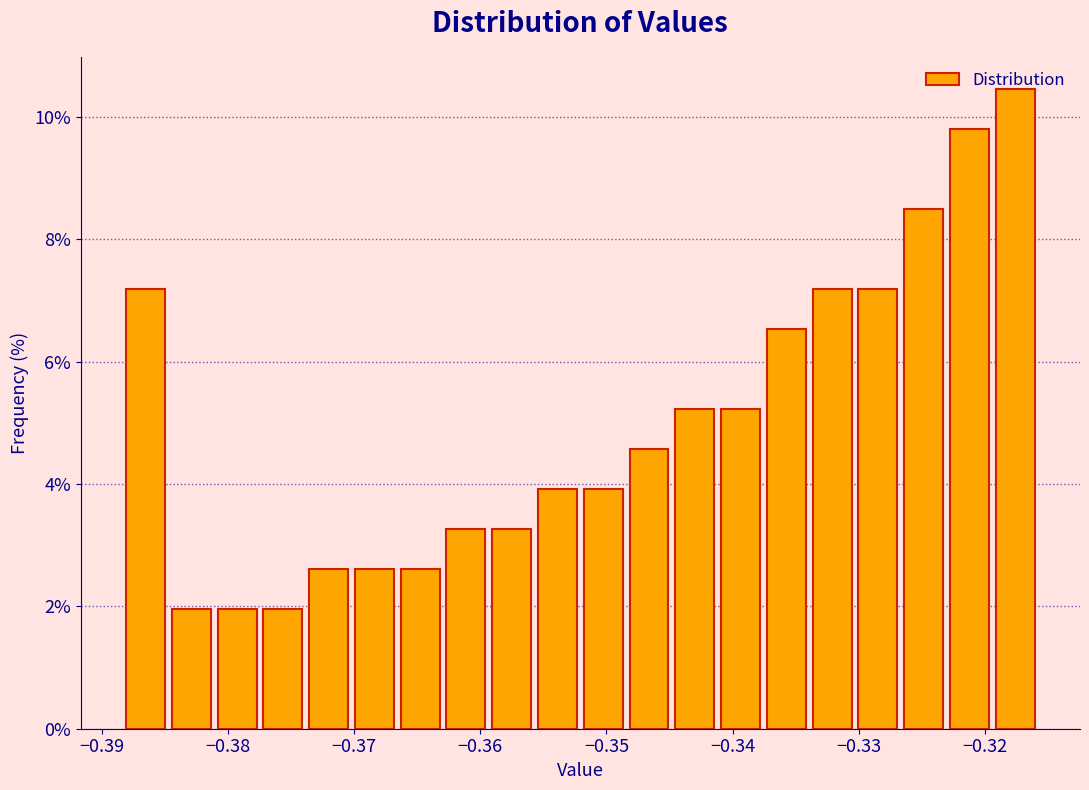

Around what value on the x-axis is the tallest bar? Give the approximate position of its centre, as read against the axis.

-0.318